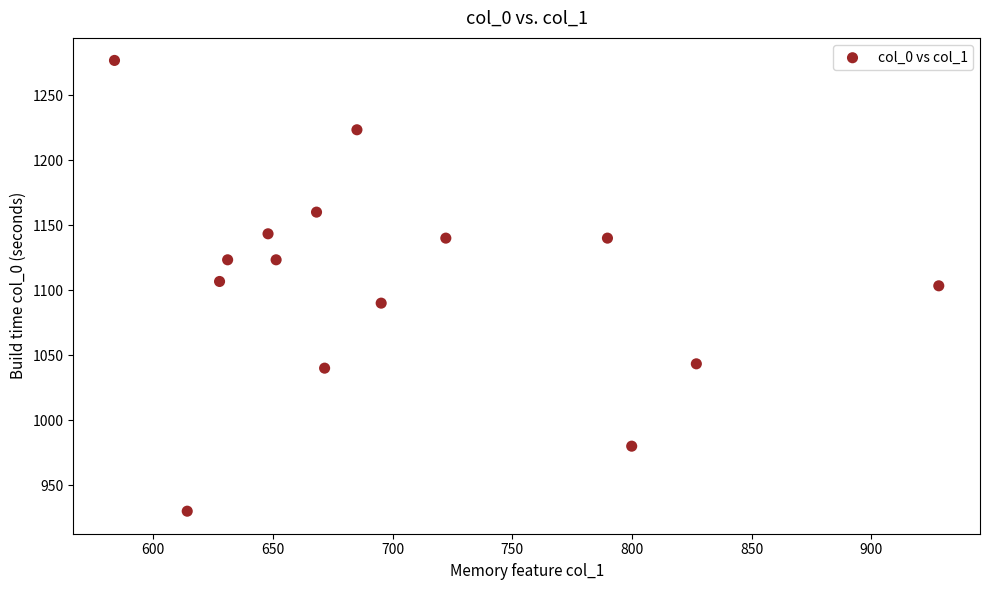

What is the range of Y values (max minus min)?

346.7